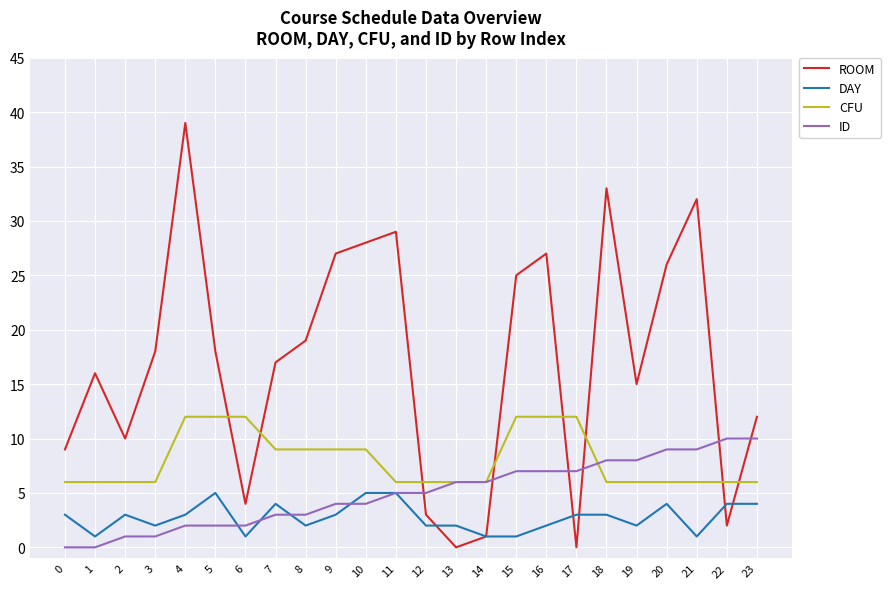

At how many categories does at least one series exceed 21?

9